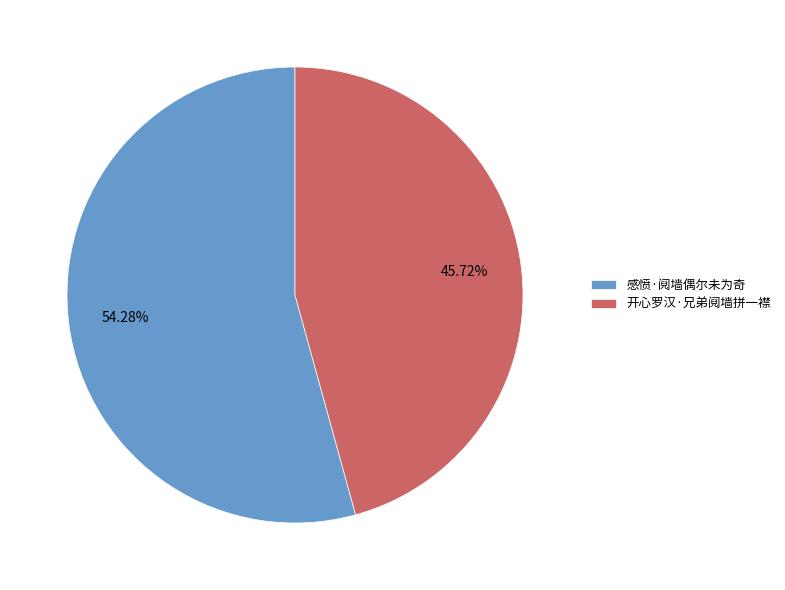

To the nearest percent, what is the difference between the largest and smallest slice percentages?

9%